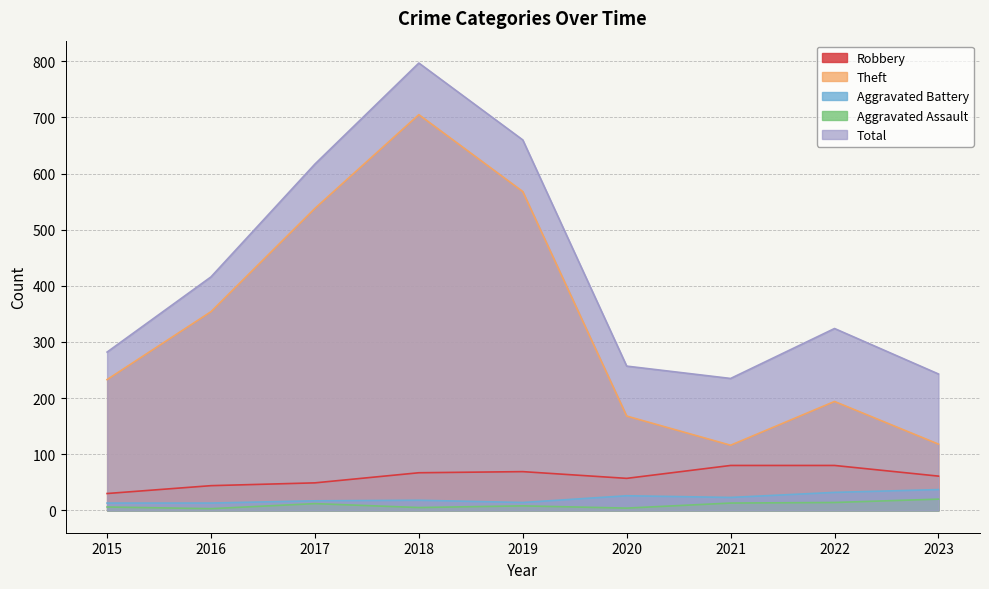

Which series changed the most between 2015 and 2019?

Total